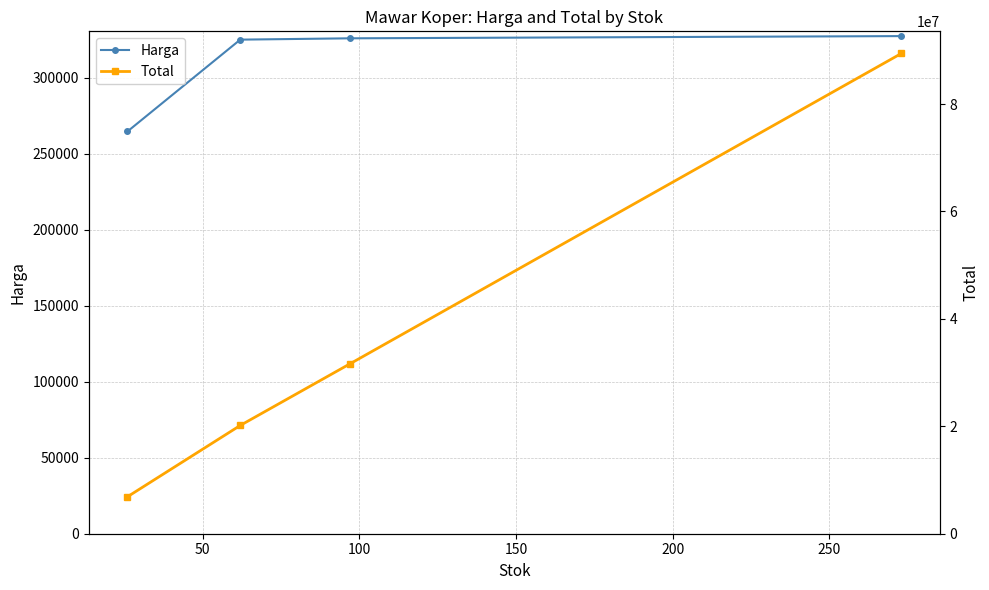

True or false: Total and Harga cross at least once.

False